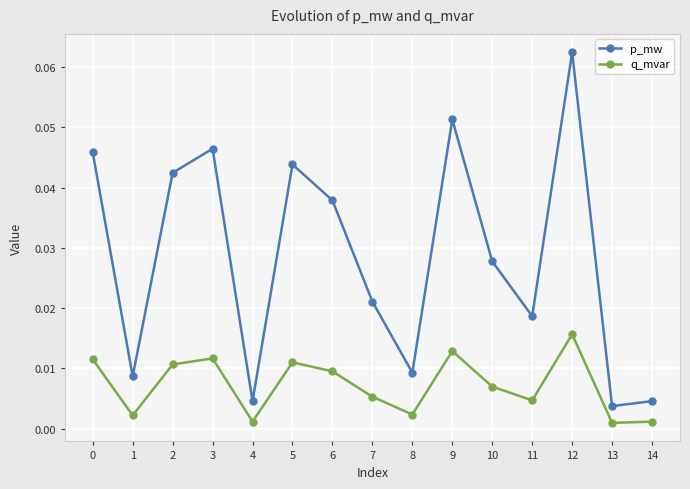

True or false: p_mw and q_mvar cross at least once.

False